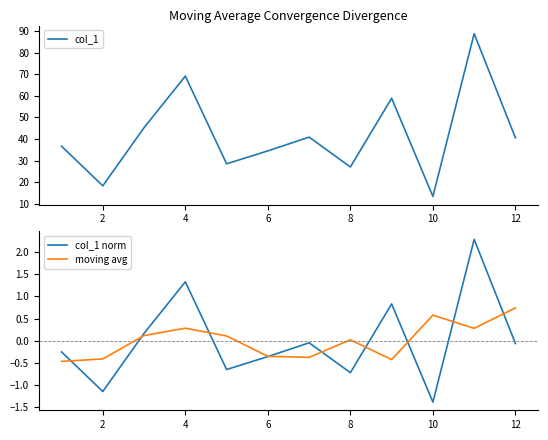

What is the minimum value for moving avg?

-0.5